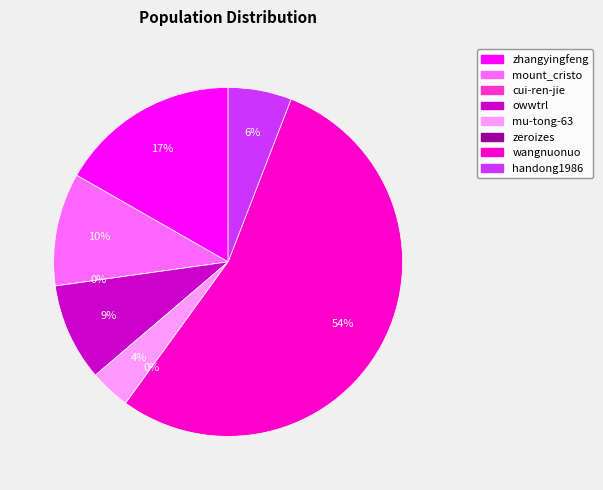

Combined, do mu-tong-63 and handong1986 account for over 50%?

No